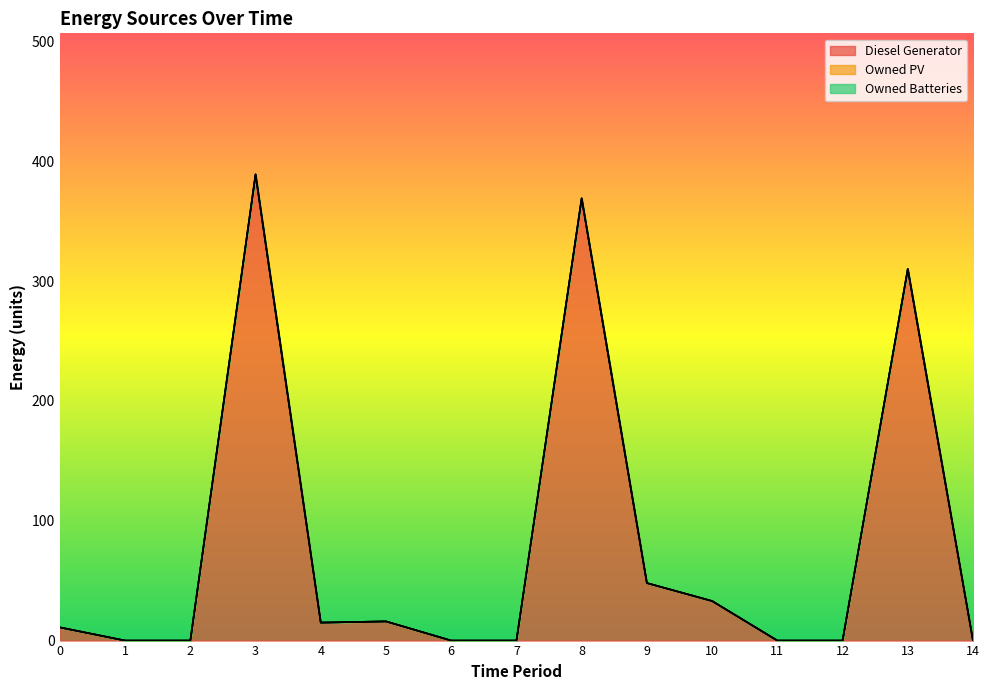

True or false: Diesel Generator and Owned Batteries cross at least once.

False